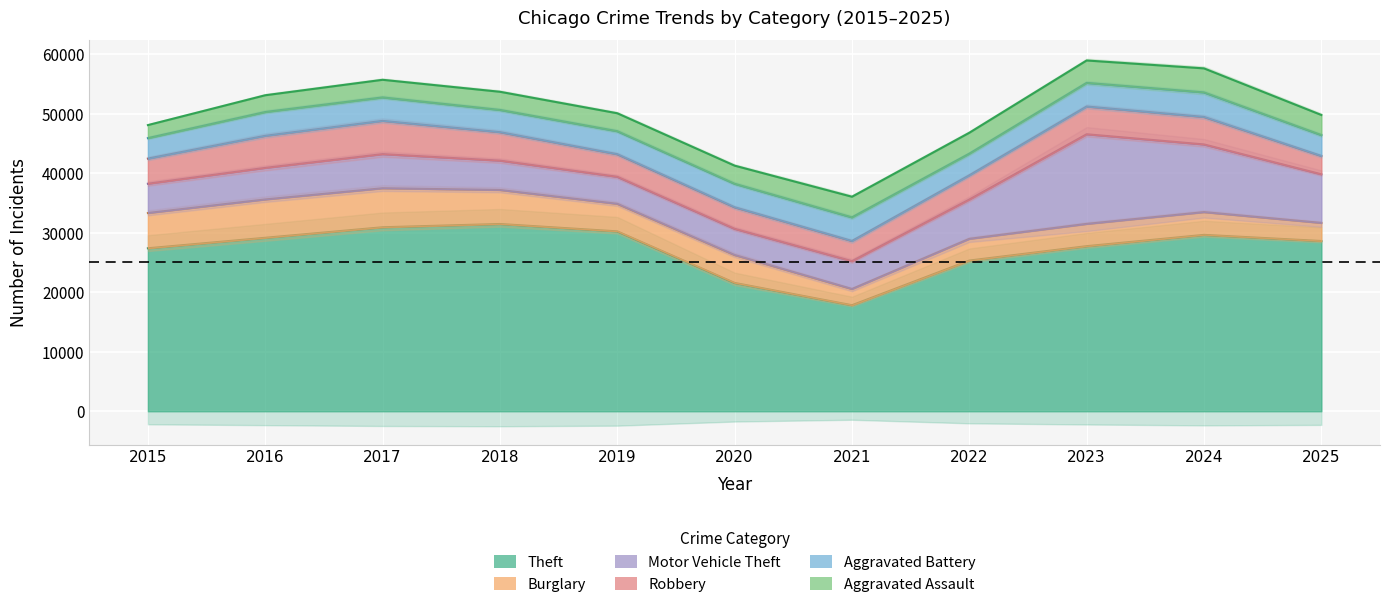

Read the Aggravated Battery value at 2018, to the nearest 50.

3750